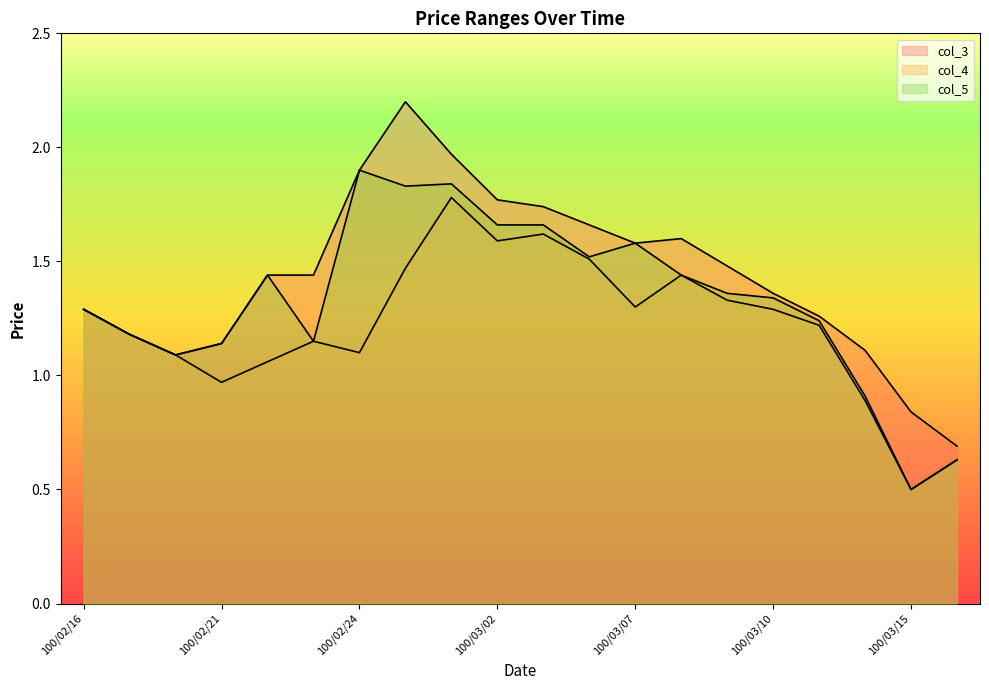

Reading left to right, list all the values displayed in this chart.

col_3: 1.3	1.2	1.1	1.1	1.4	1.4	1.9	2.2	2.0	1.8	1.7	1.7	1.6	1.6	1.5	1.4	1.3	1.1	0.8	0.7
col_4: 1.3	1.2	1.1	1.0	1.1	1.1	1.1	1.5	1.8	1.6	1.6	1.5	1.3	1.4	1.3	1.3	1.2	0.9	0.5	0.6
col_5: 1.3	1.2	1.1	1.1	1.4	1.1	1.9	1.8	1.8	1.7	1.7	1.5	1.6	1.4	1.4	1.3	1.2	0.9	0.5	0.6